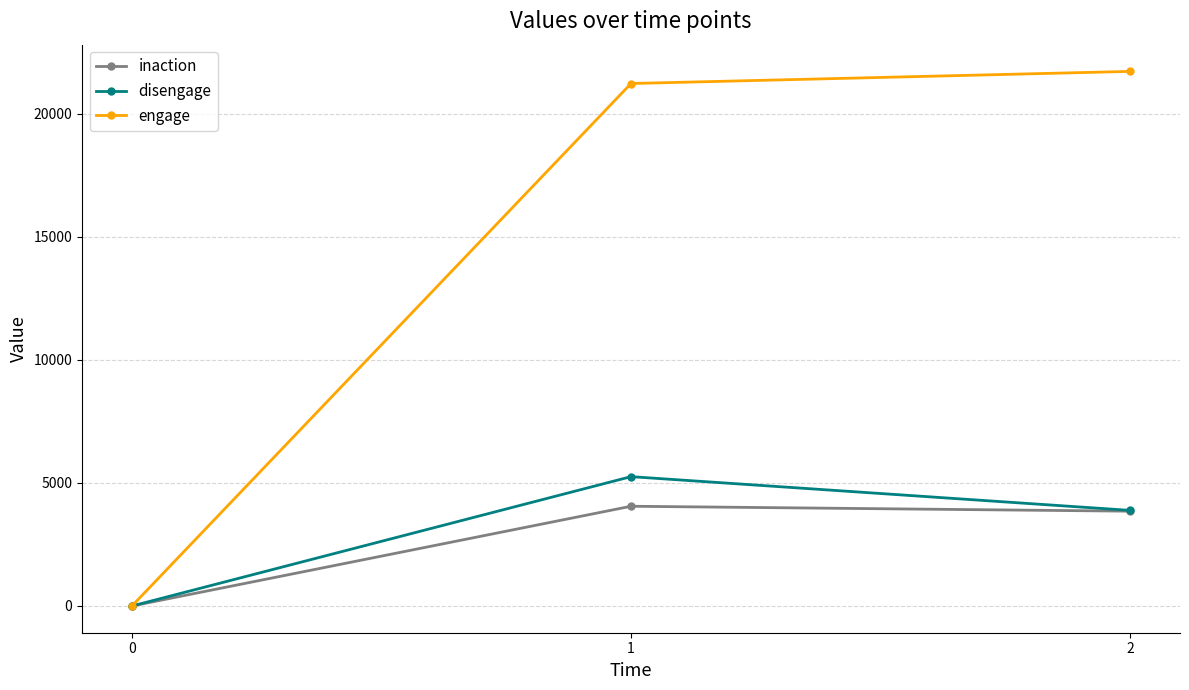

Does the chart have visible grid lines?

Yes